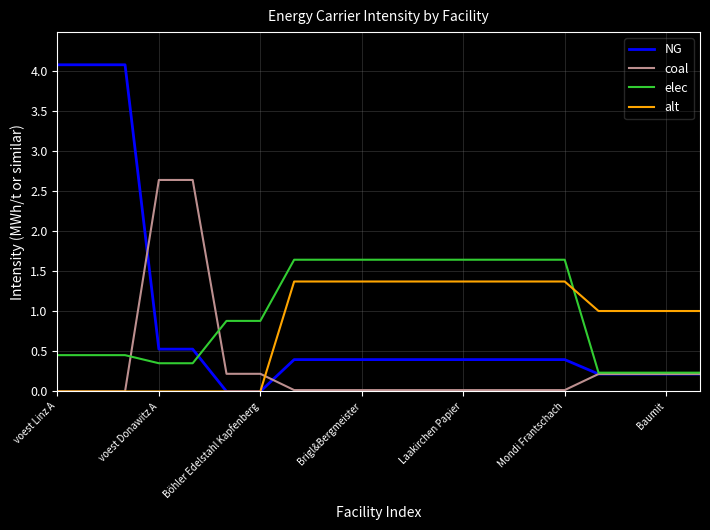

Which series has the largest range (max minus min)?

NG